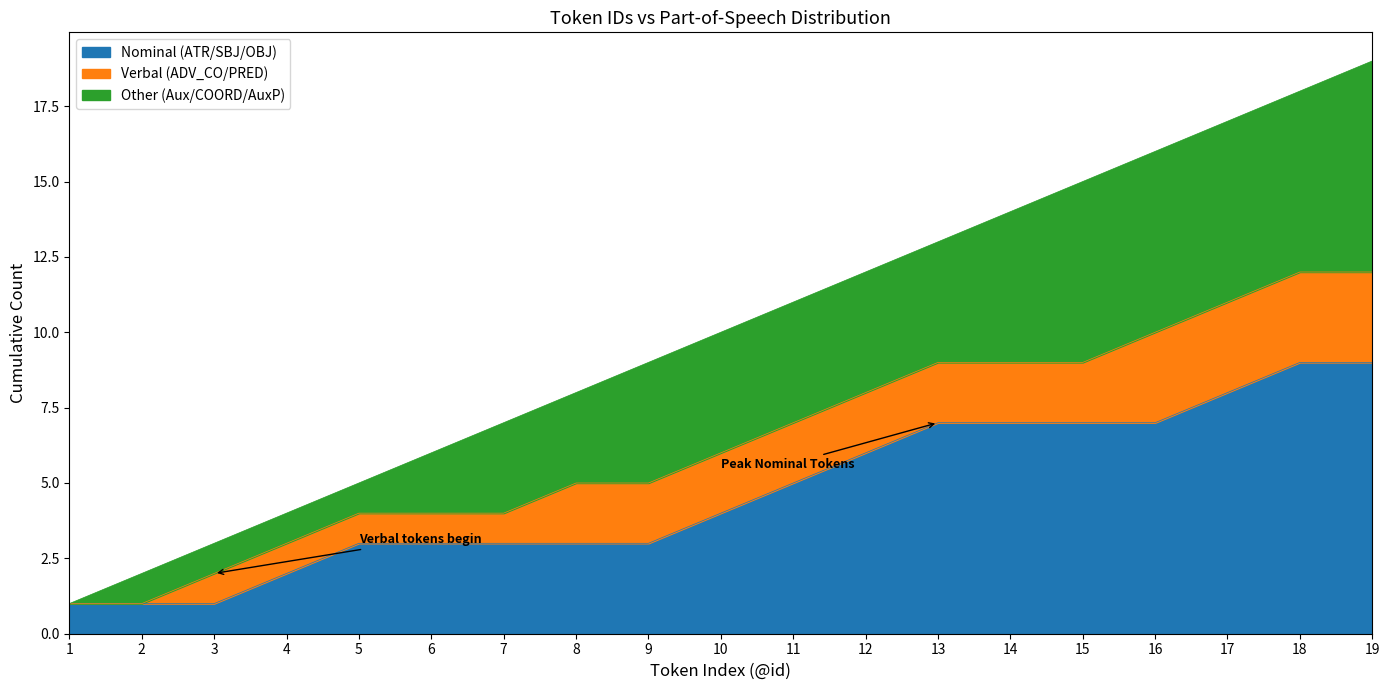

True or false: Nominal (ATR/SBJ/OBJ) has a value of 7 at 14.

True